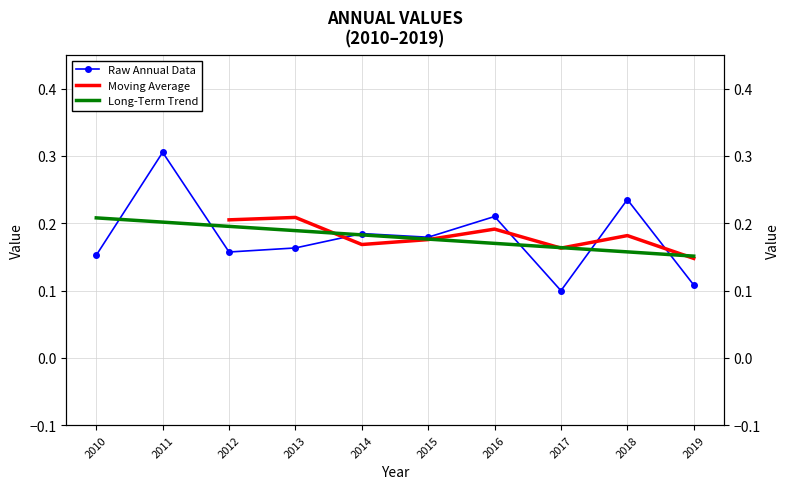

Which has a higher value, 2016 or 2013?

2016